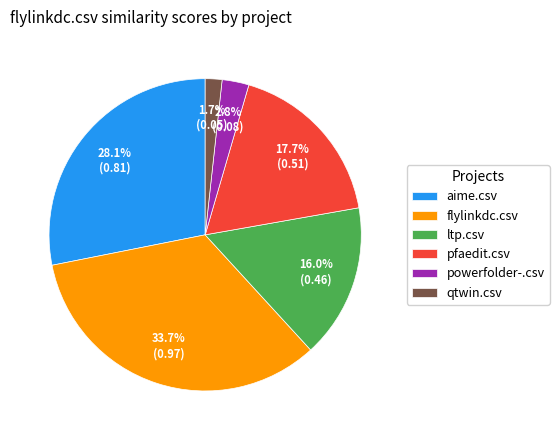

To the nearest percent, what is the difference between the largest and smallest slice percentages?

32%